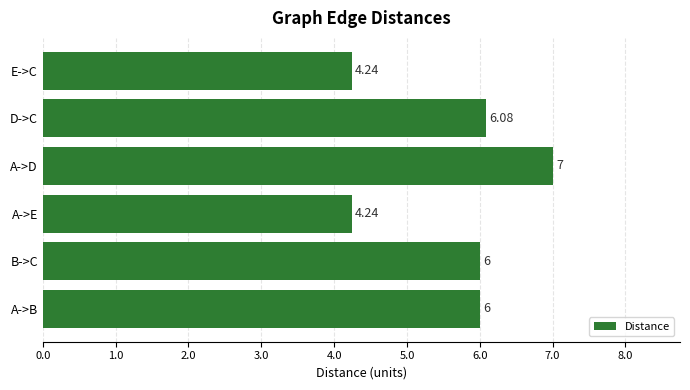

Which has a higher value, A->D or D->C?

A->D